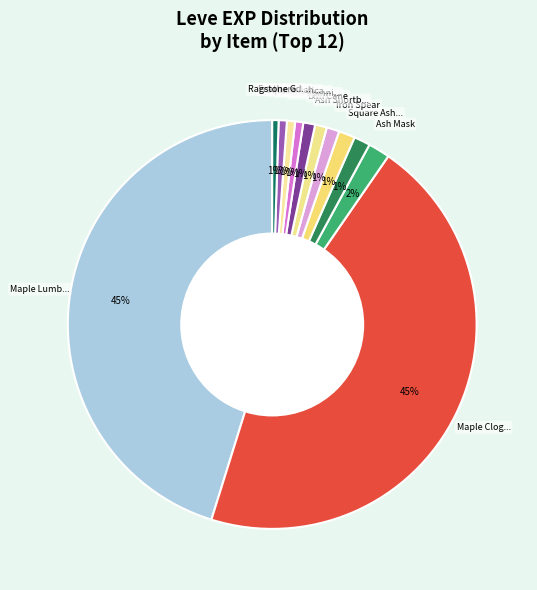

Count the number of slices in the pie.

12